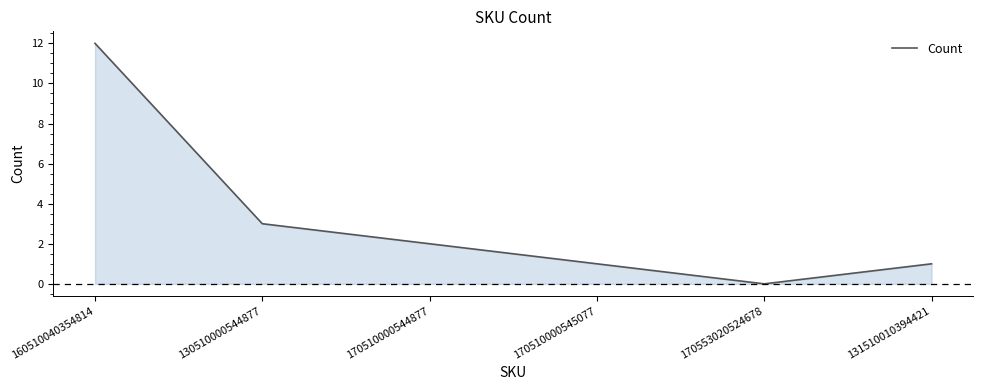

The chart shows a value of 1 at 170510000545077. True or false?

True